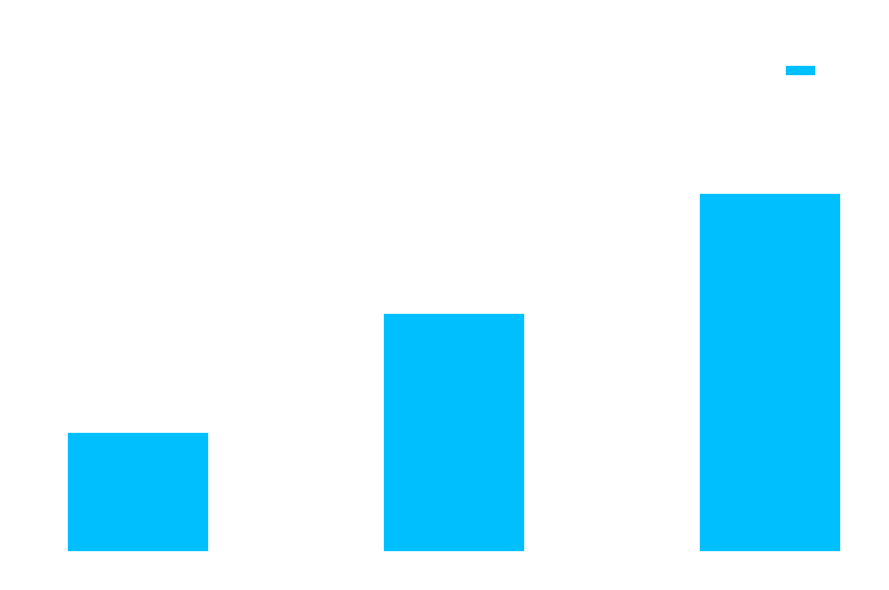

True or false: the data shows 3 at 家校互联.

False